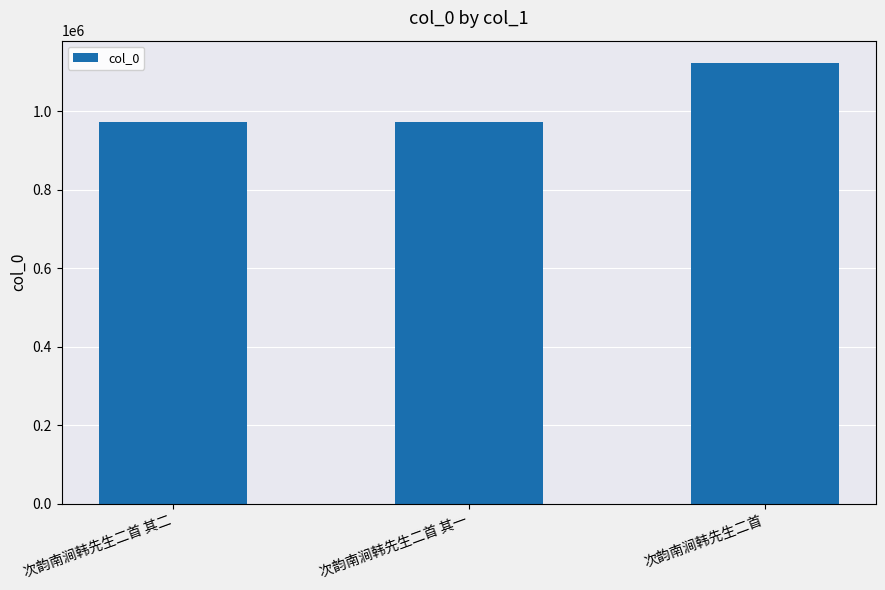

The value at 次韵南涧韩先生二首 其一 is 1407959. True or false?

False